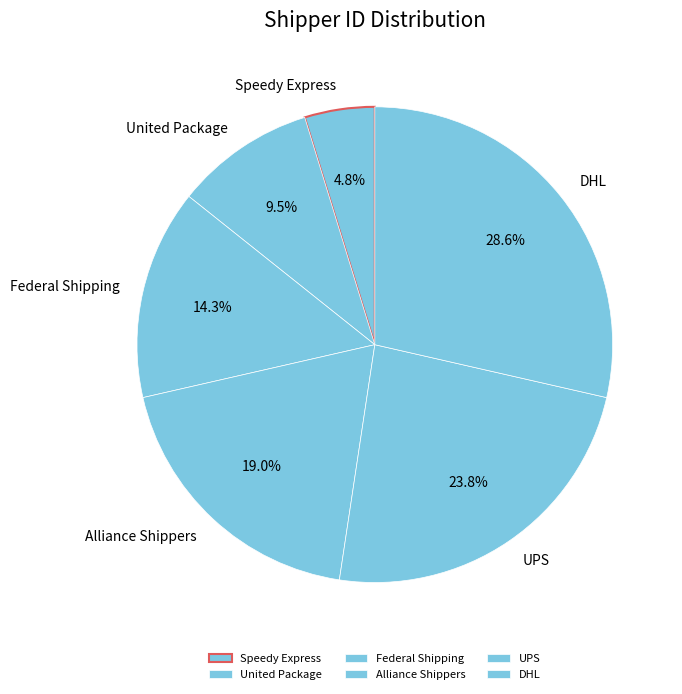

What is the total percentage of United Package and DHL?

38.1%